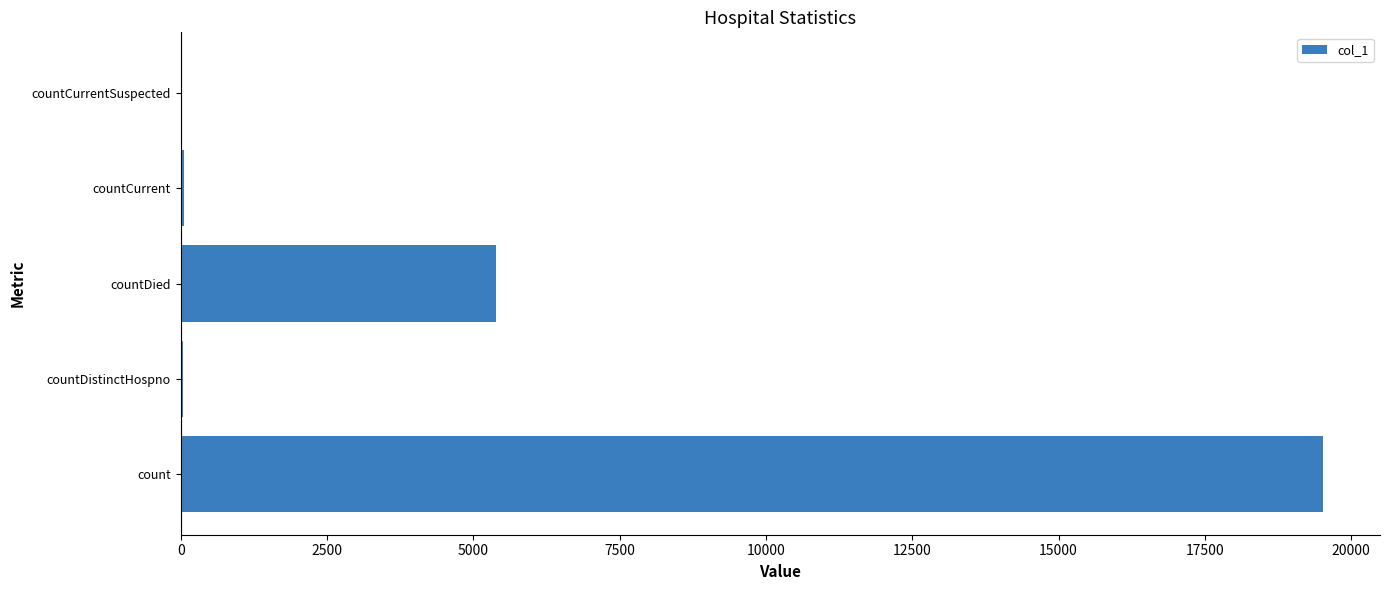

What is the greatest value displayed?

19516